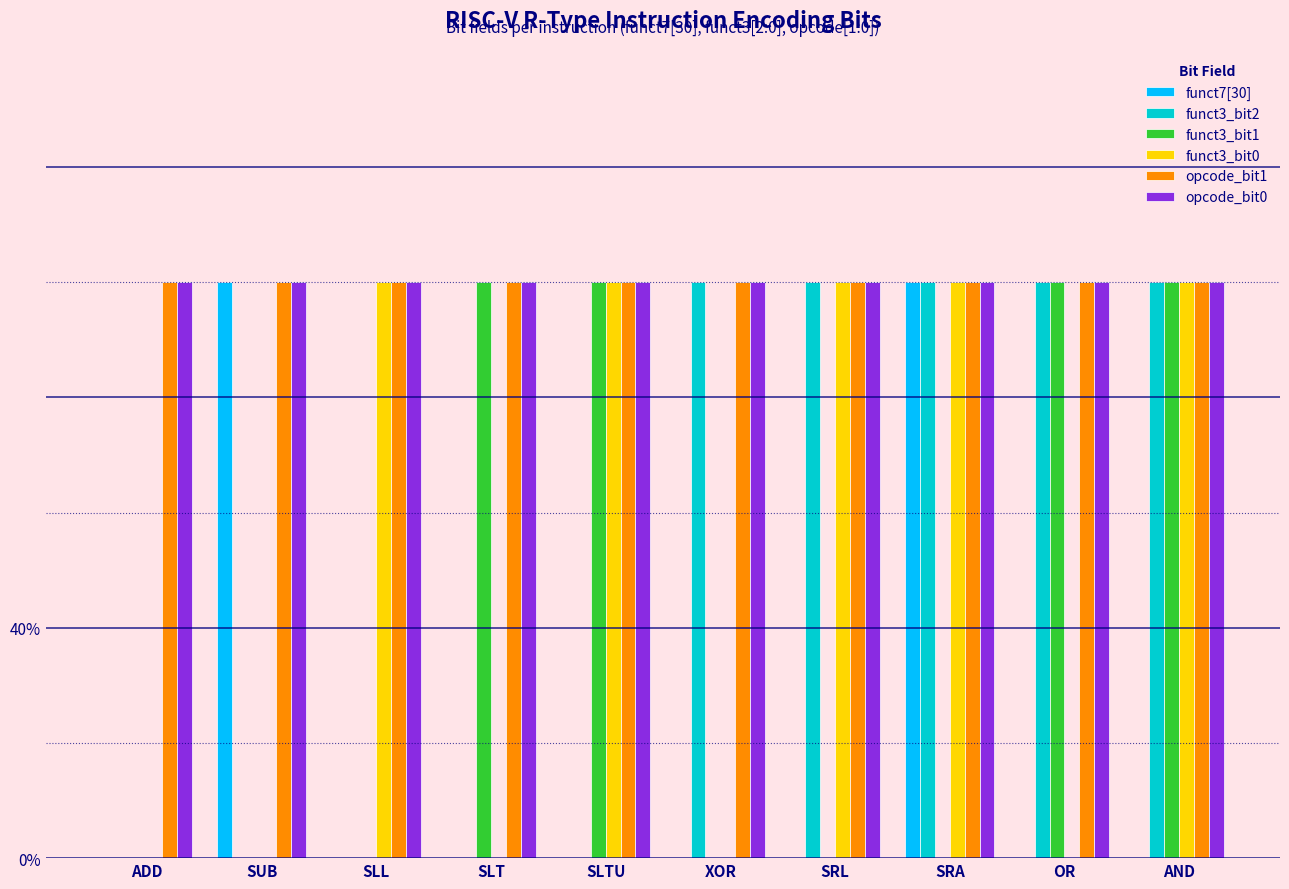

What are all the series names shown in the legend?

funct7[30], funct3_bit2, funct3_bit1, funct3_bit0, opcode_bit1, opcode_bit0